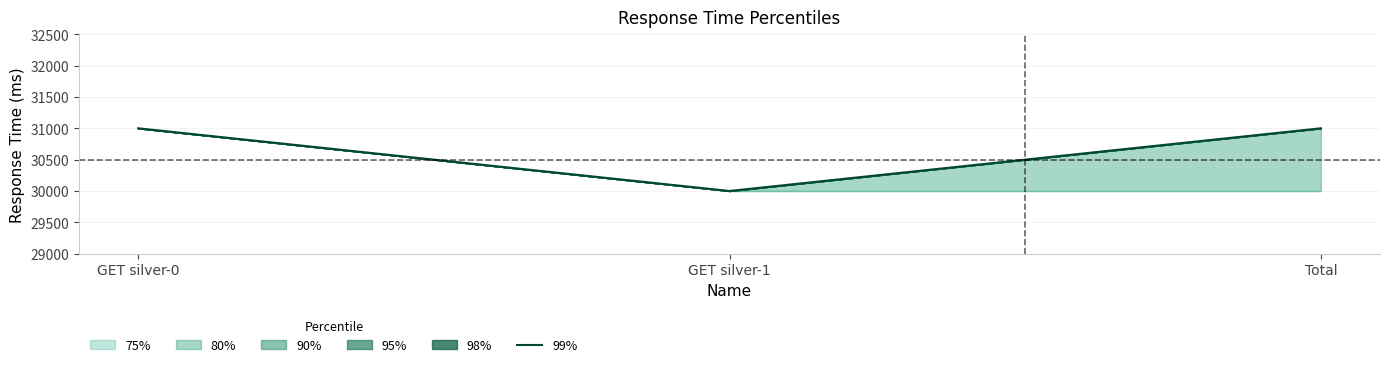

What position from the right is GET silver-1?

2